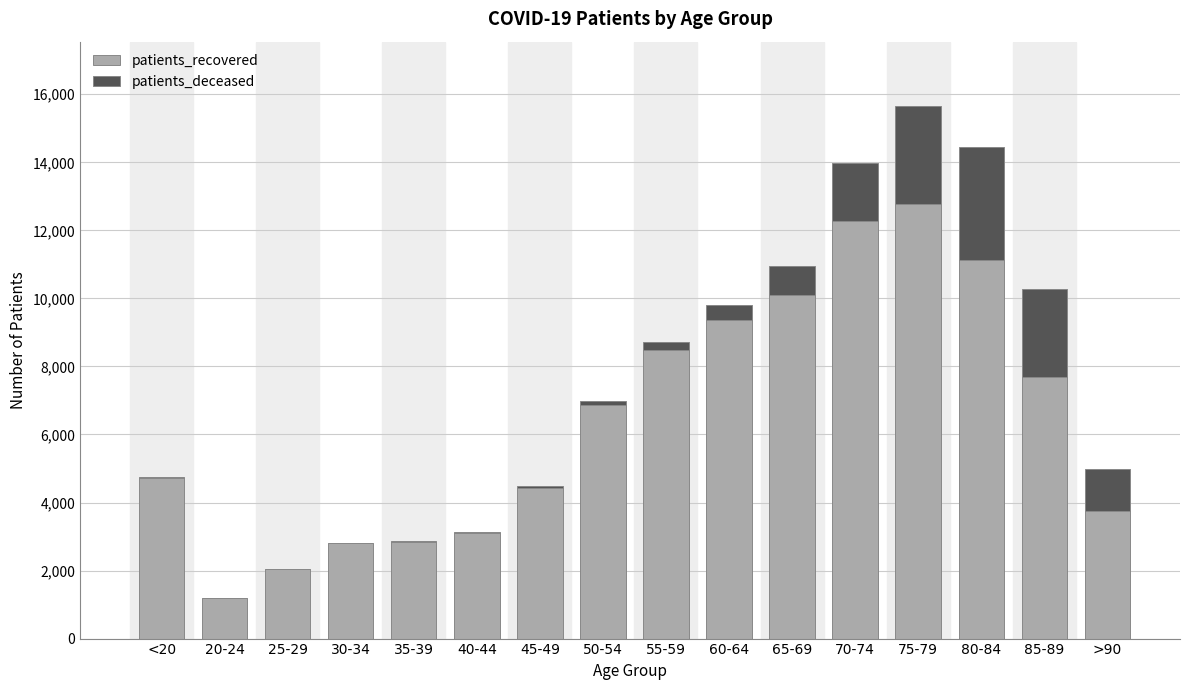

At which category is the sum across all series the highest?

75-79